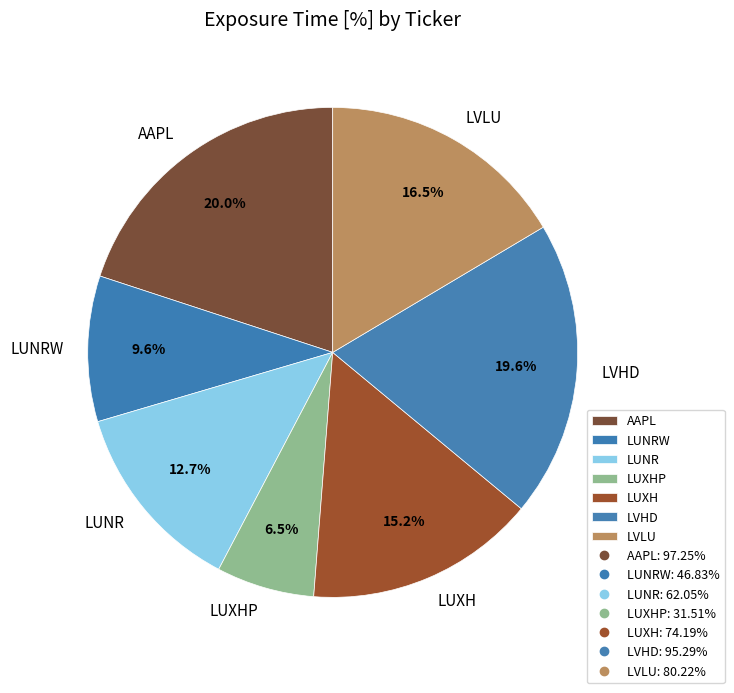

To the nearest percent, what is the average slice percentage?

14%